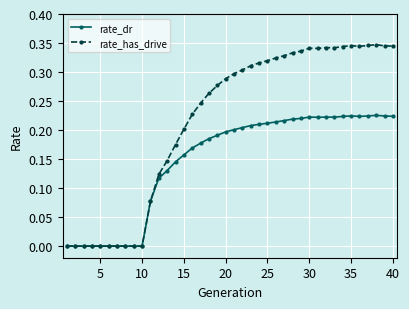

True or false: rate_dr has more than 1 points higher than both neighbors.

True